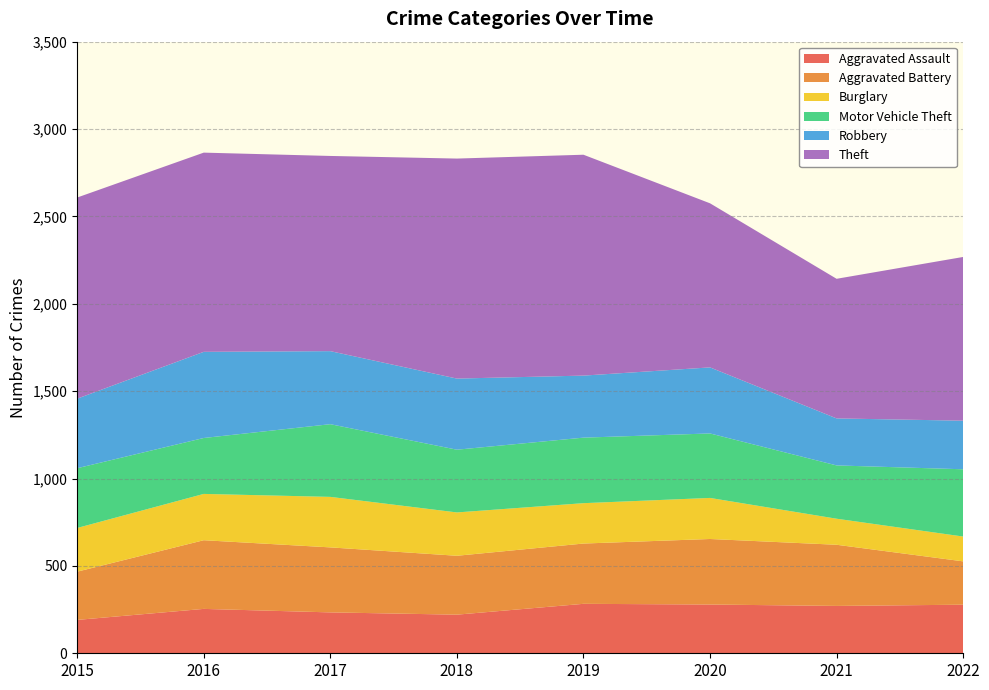

Reading left to right, what are all the values shown in this chart?

Aggravated Assault: 191	254	234	221	283	279	271	278
Aggravated Battery: 276	393	372	337	345	375	350	248
Burglary: 250	265	289	248	231	235	149	142
Motor Vehicle Theft: 342	320	416	359	375	369	305	385
Robbery: 398	493	418	407	355	378	269	278
Theft: 1151	1140	1117	1259	1264	939	799	937